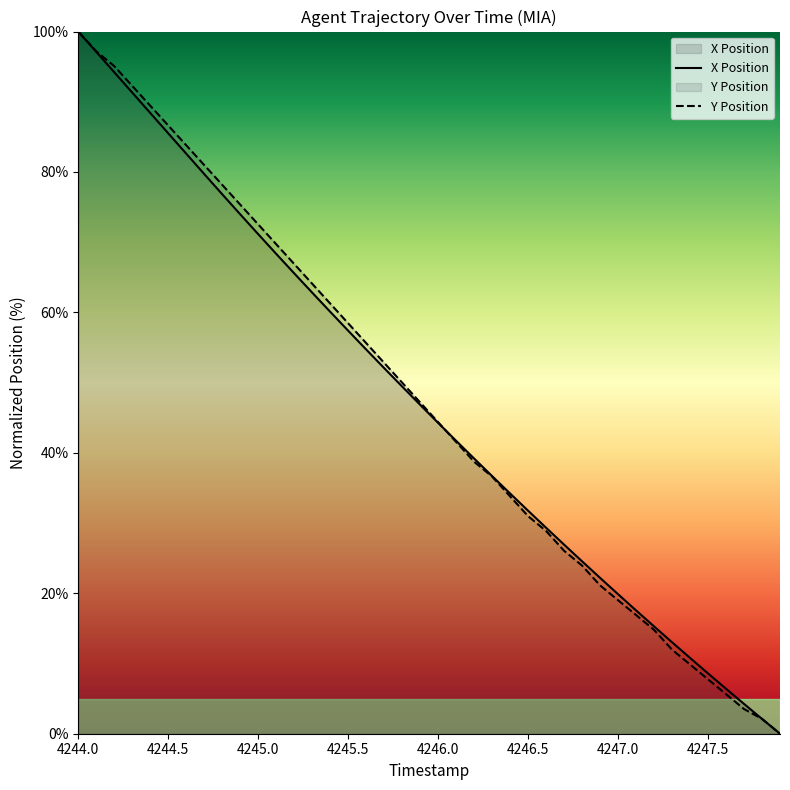

Between 4246.4 and 4247.1, which series saw the biggest shift?

Y Position